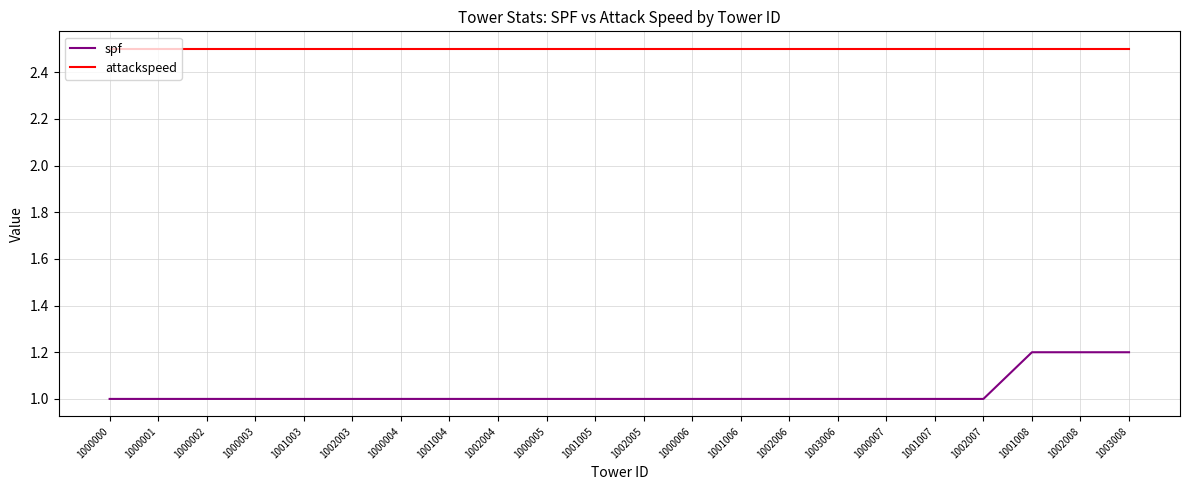

Reading right to left, what are all the values shown in this chart?

spf: 1.2	1.2	1.2	1.0	1.0	1.0	1.0	1.0	1.0	1.0	1.0	1.0	1.0	1.0	1.0	1.0	1.0	1.0	1.0	1.0	1.0	1.0
attackspeed: 2.5	2.5	2.5	2.5	2.5	2.5	2.5	2.5	2.5	2.5	2.5	2.5	2.5	2.5	2.5	2.5	2.5	2.5	2.5	2.5	2.5	2.5